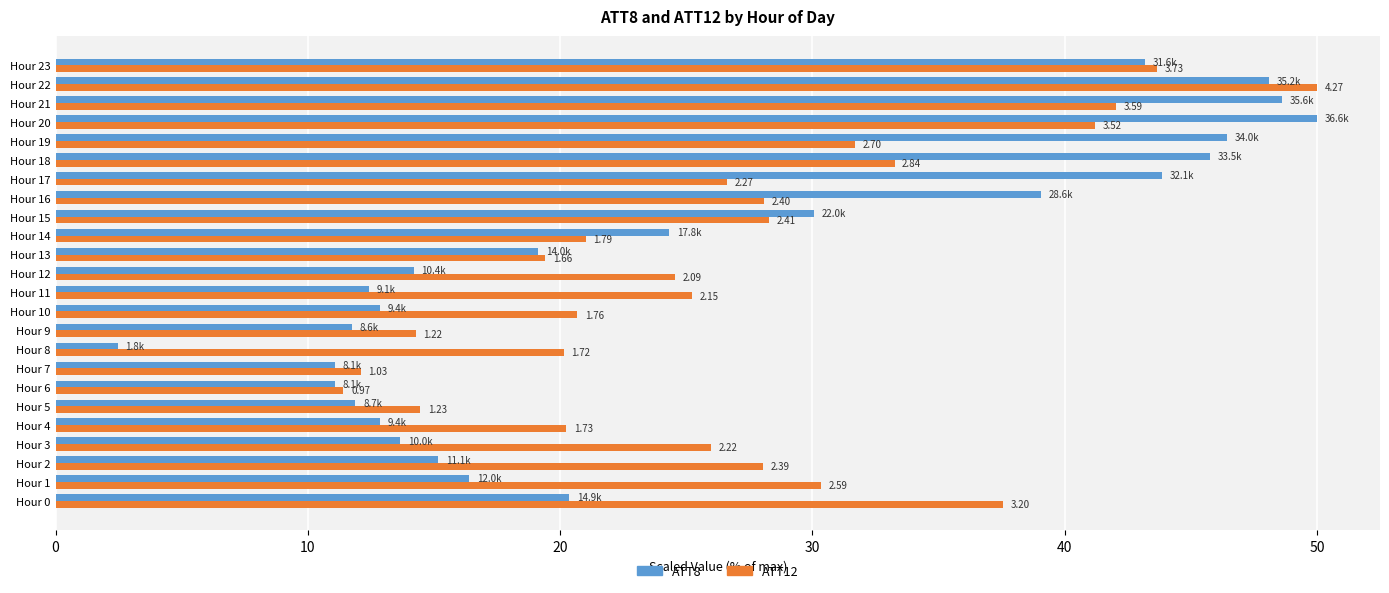

What are all the series names shown in the legend?

ATT8, ATT12